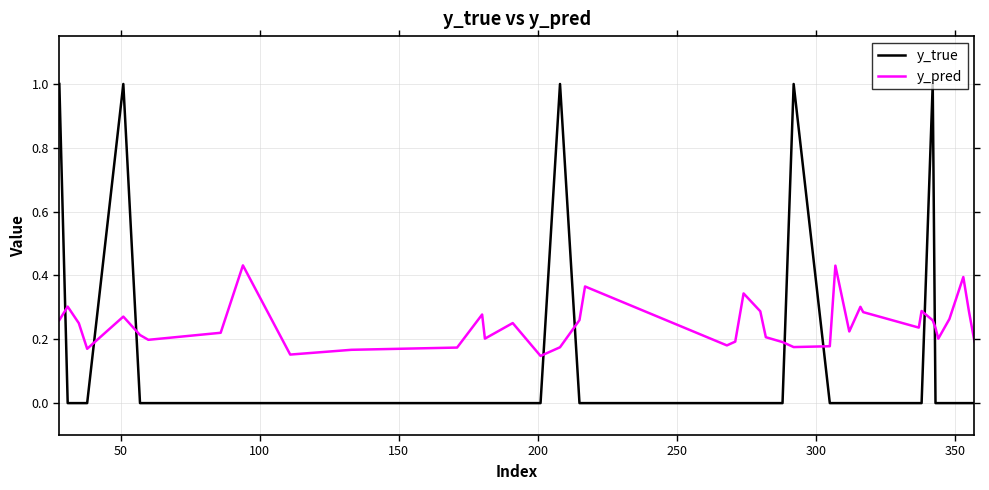

What is the highest value of the y_true series?

1.0